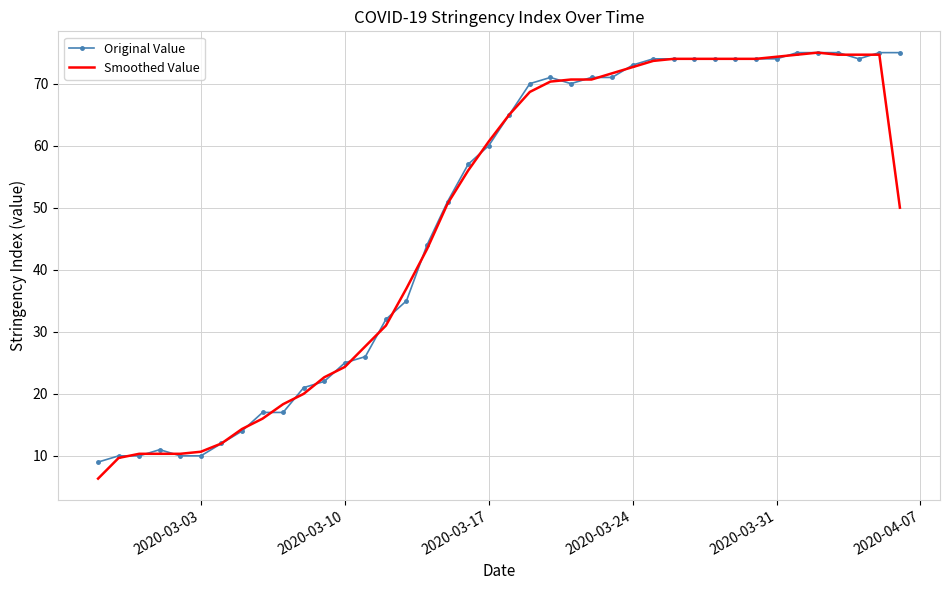

What is the minimum value shown in the chart?

6.3